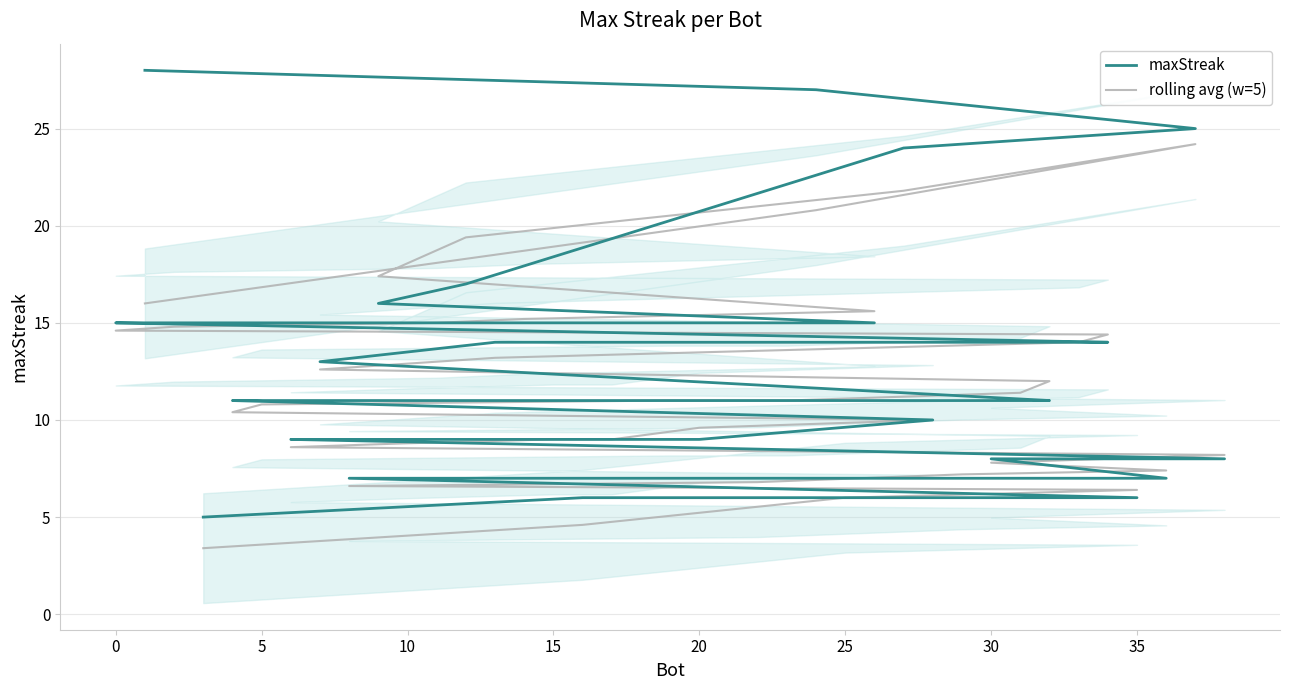

How many lines are shown in the chart?

2